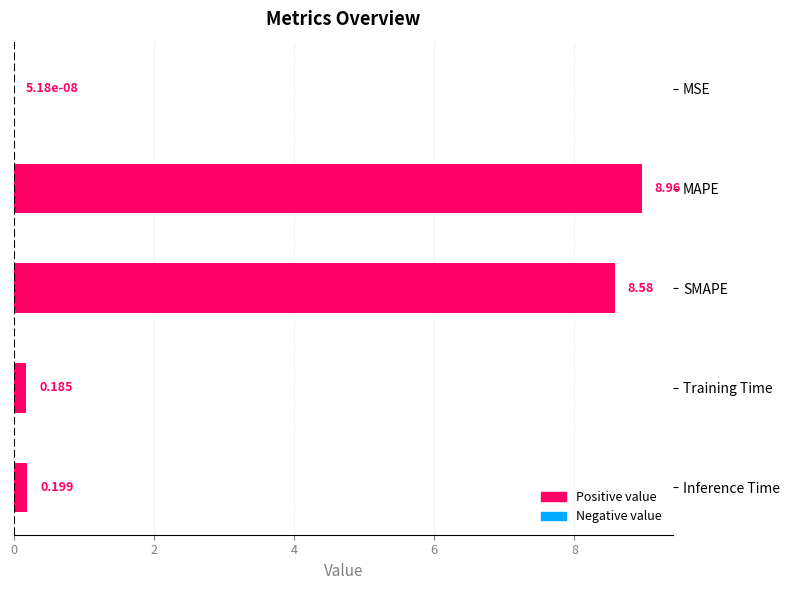

Which category has the highest value across all series?

MAPE